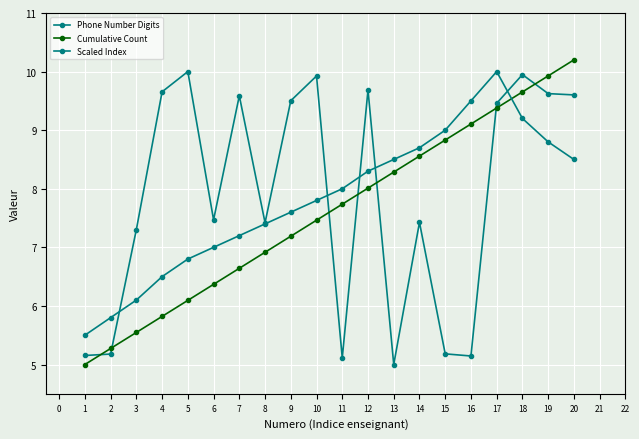

How many lines are shown in the chart?

3